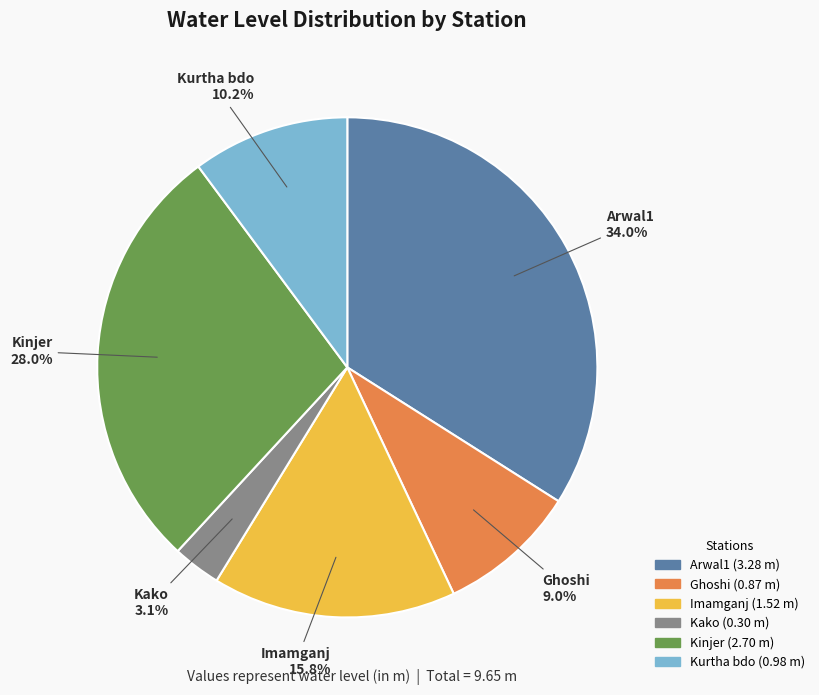

Does Kurtha bdo represent more than half of the total?

No